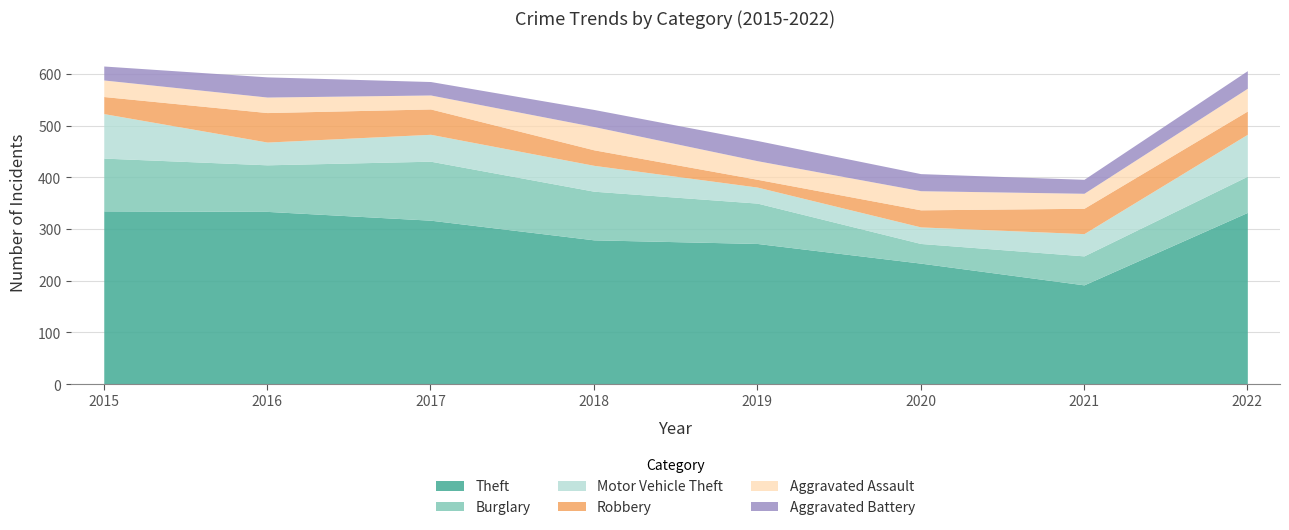

Reading right to left, transcribe all the data shown in this chart.

Theft: 332	192	234	272	279	317	334	335
Burglary: 70	56	38	78	94	114	90	102
Motor Vehicle Theft: 81	43	32	31	50	52	44	86
Robbery: 45	49	33	15	30	49	57	33
Aggravated Assault: 44	29	37	36	45	27	30	32
Aggravated Battery: 34	27	33	39	33	26	39	27